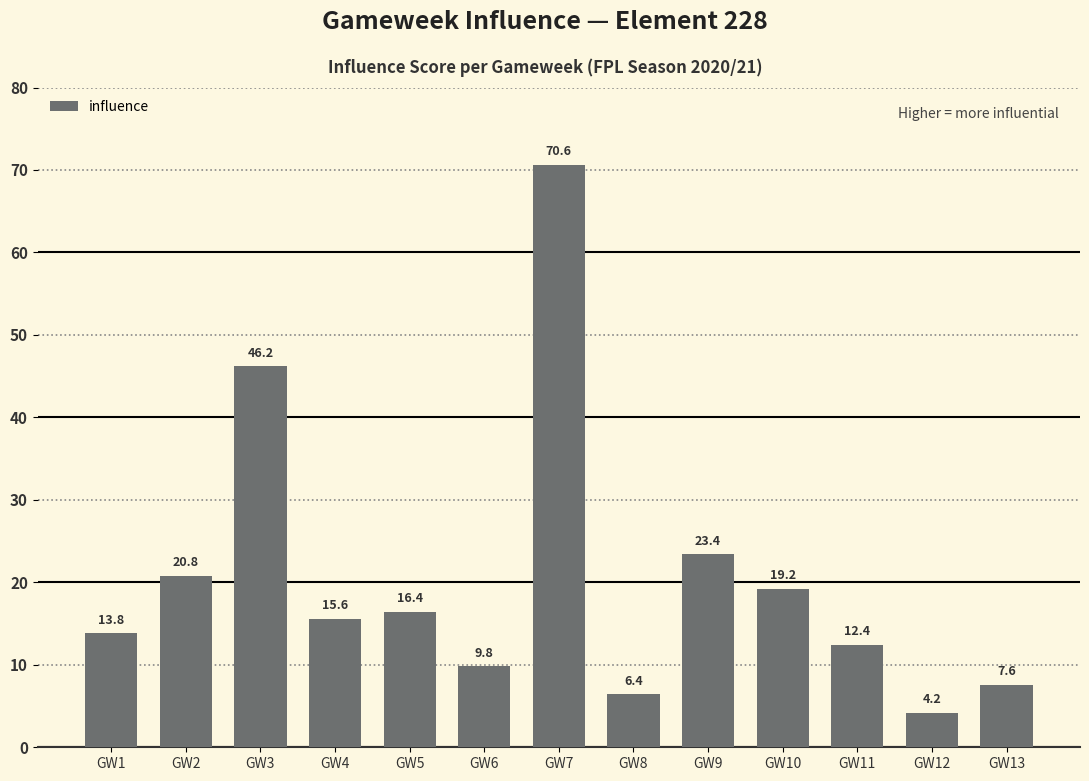

Between GW13 and GW2, which is larger?

GW2